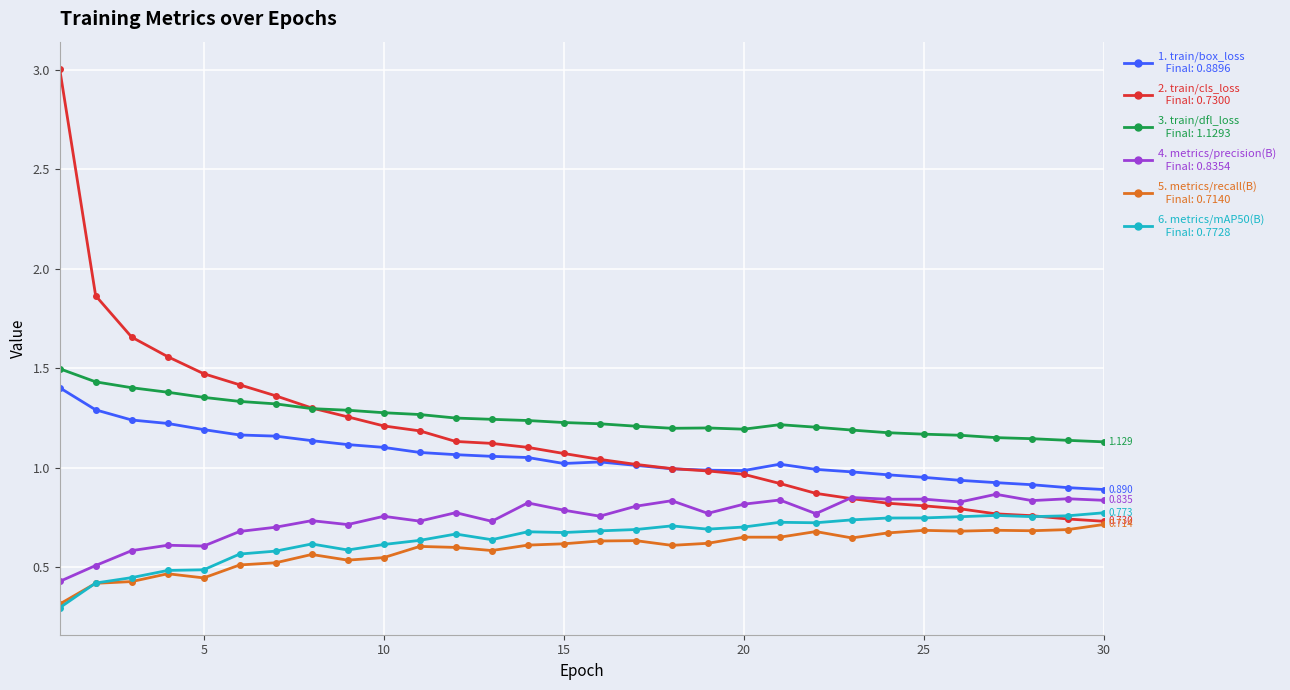

How many lines are shown in the chart?

6